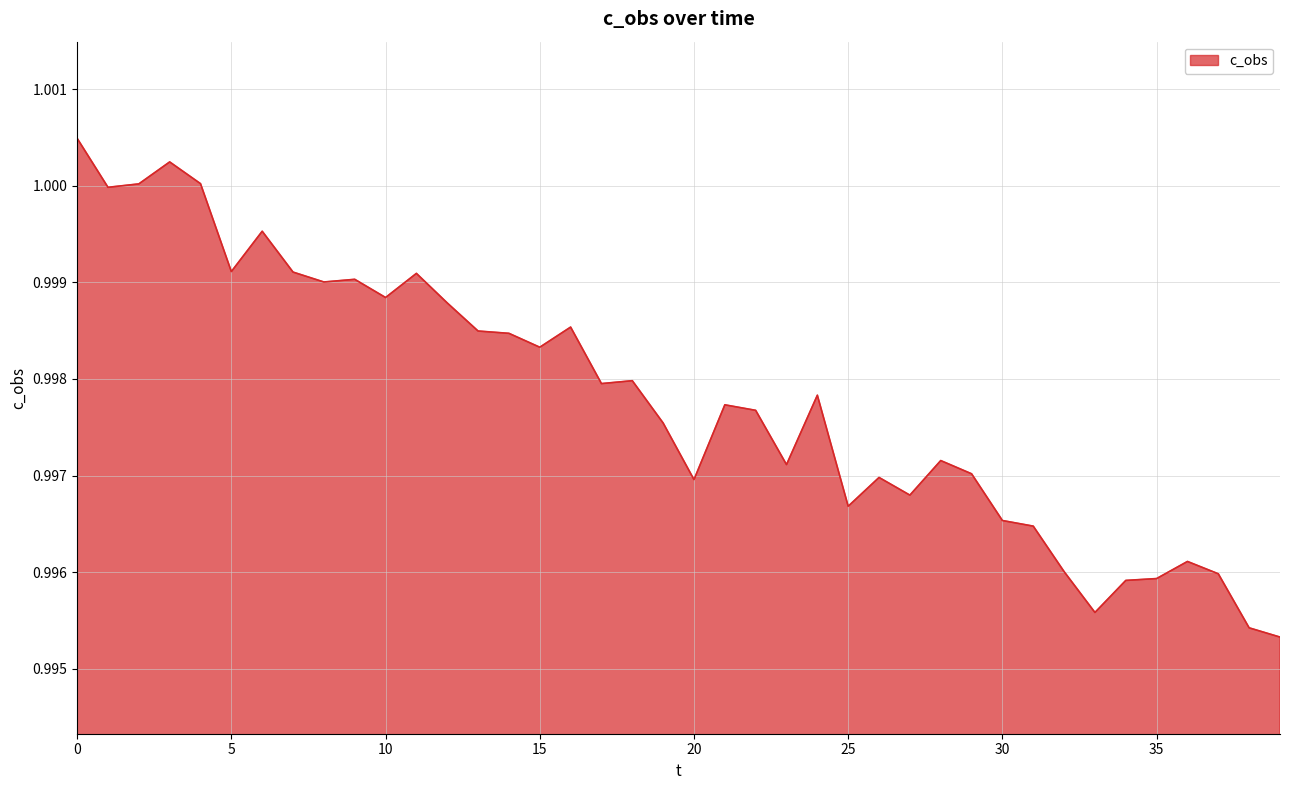

How many lines are shown in the chart?

1